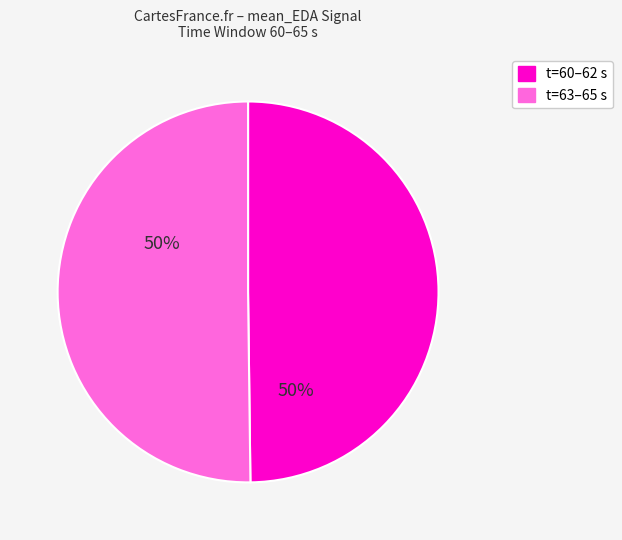

To the nearest percent, what is the average slice percentage?

50%